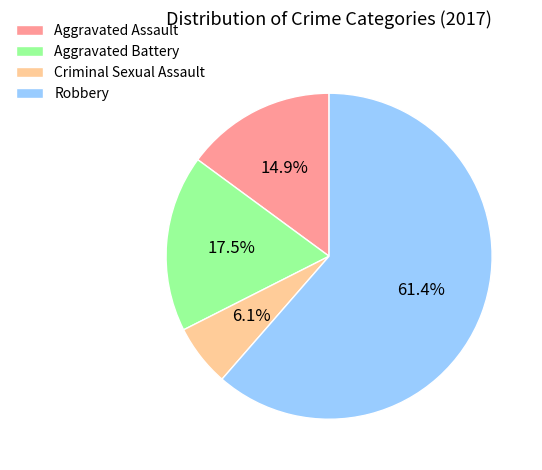

Count the number of slices in the pie.

4